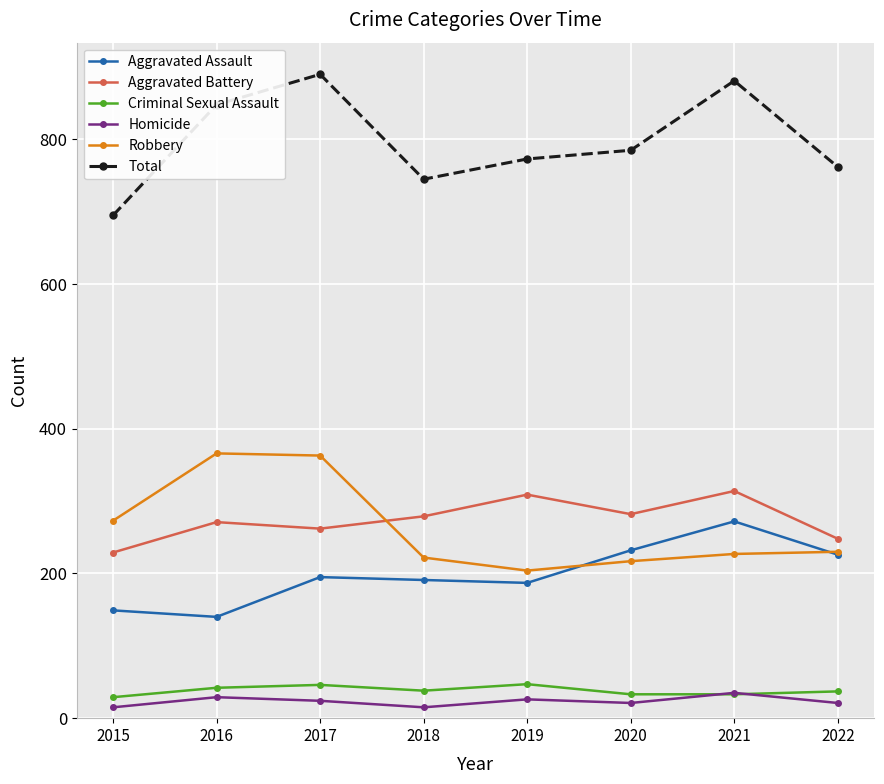

What is the spread (max minus min) of values at 2020?

764